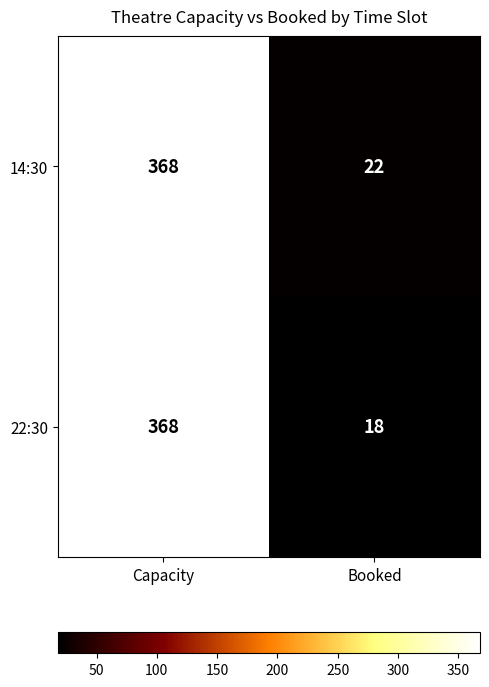

The value of 14:30 at Capacity is 368. True or false?

True